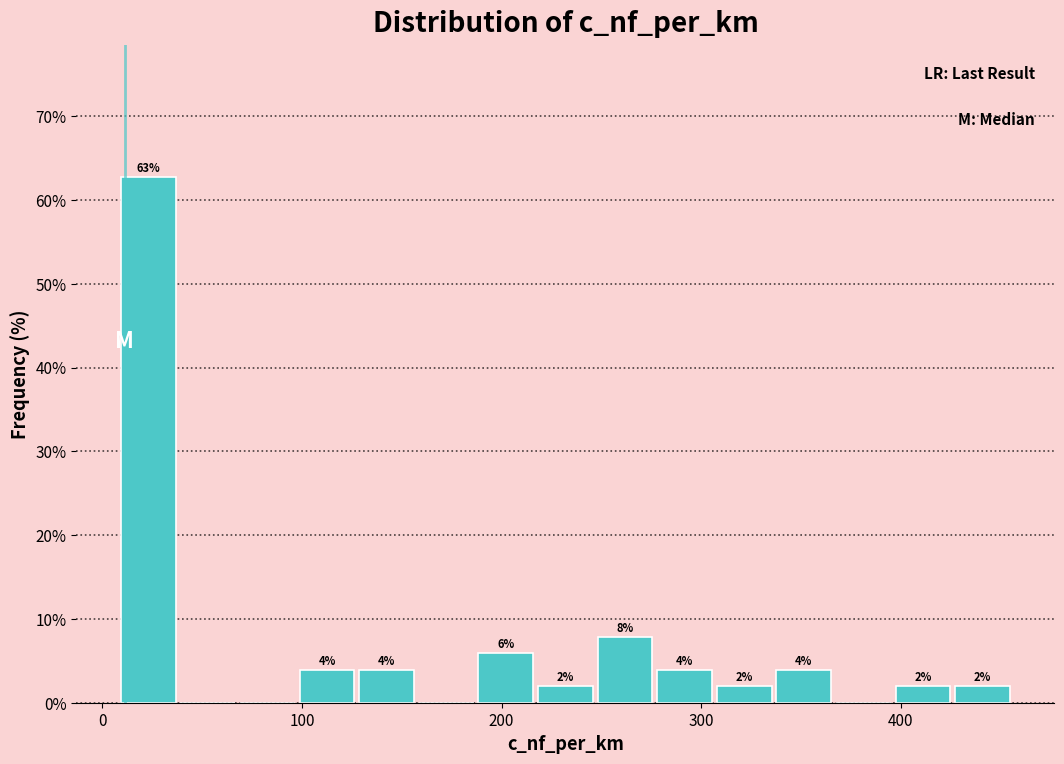

Around what value on the x-axis is the tallest bar? Give the approximate position of its centre, as read against the axis.

20